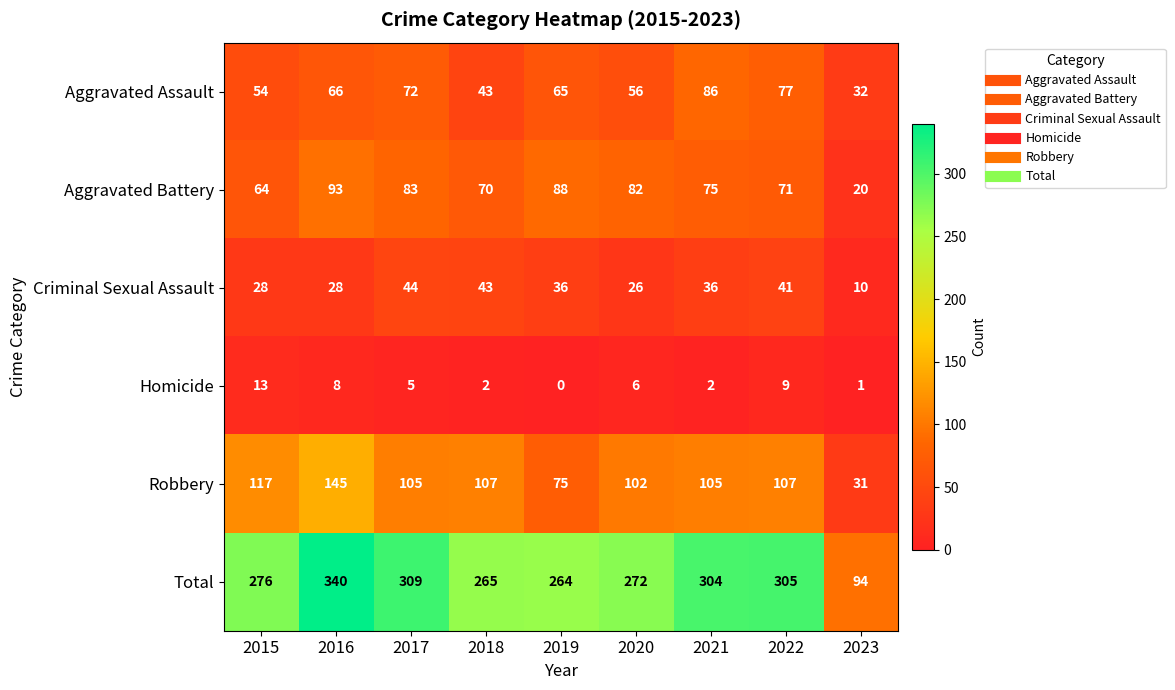

At which category is the sum across all series the highest?

2016